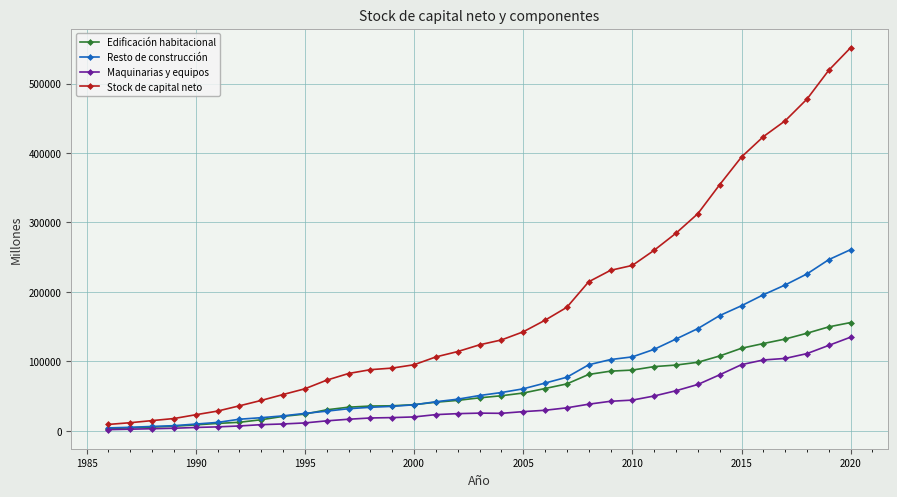

Rank the series by their maximum value, from lowest to highest.

Maquinarias y equipos, Edificación habitacional, Resto de construcción, Stock de capital neto